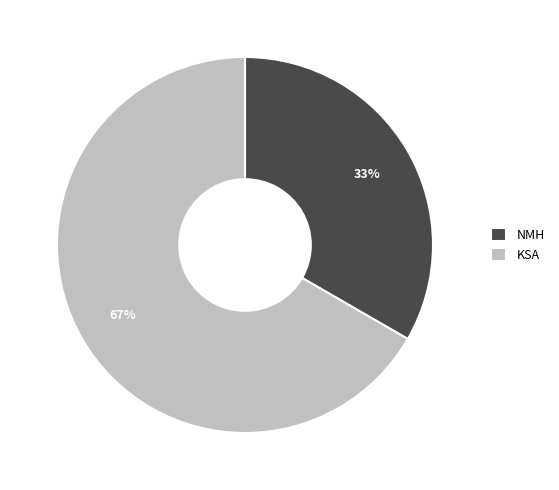

Between NMH and KSA, which is larger?

KSA